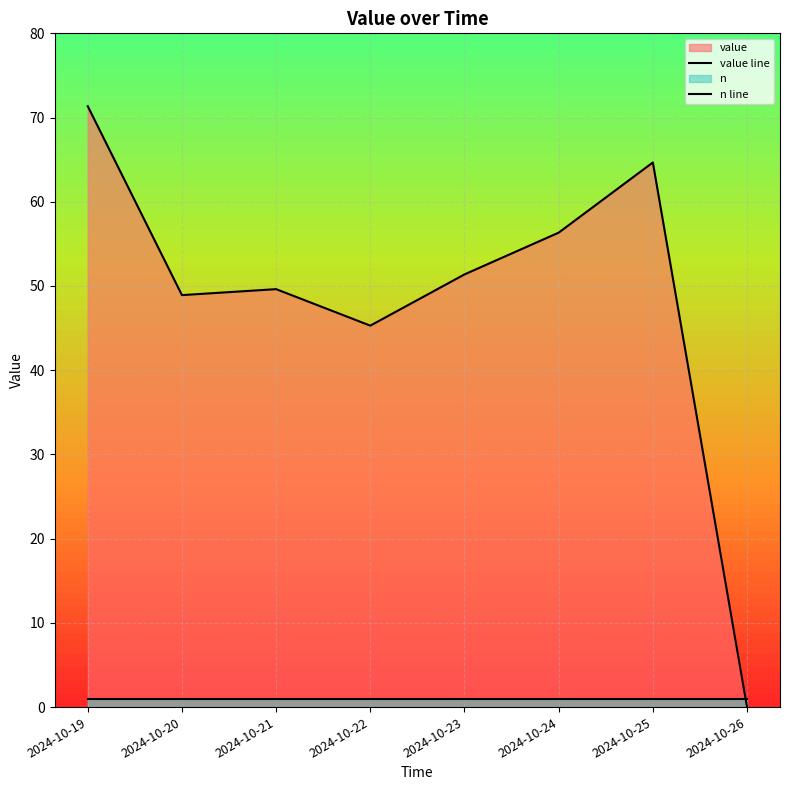

How many times do value line and n line cross each other?

1